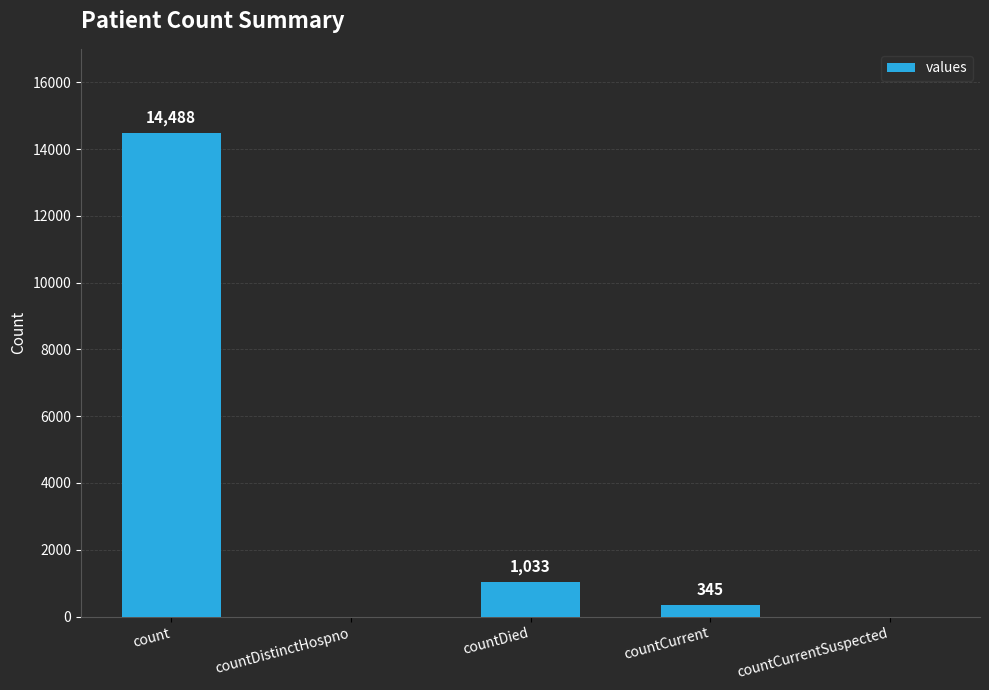

At which category does the chart reach its peak across all series?

count